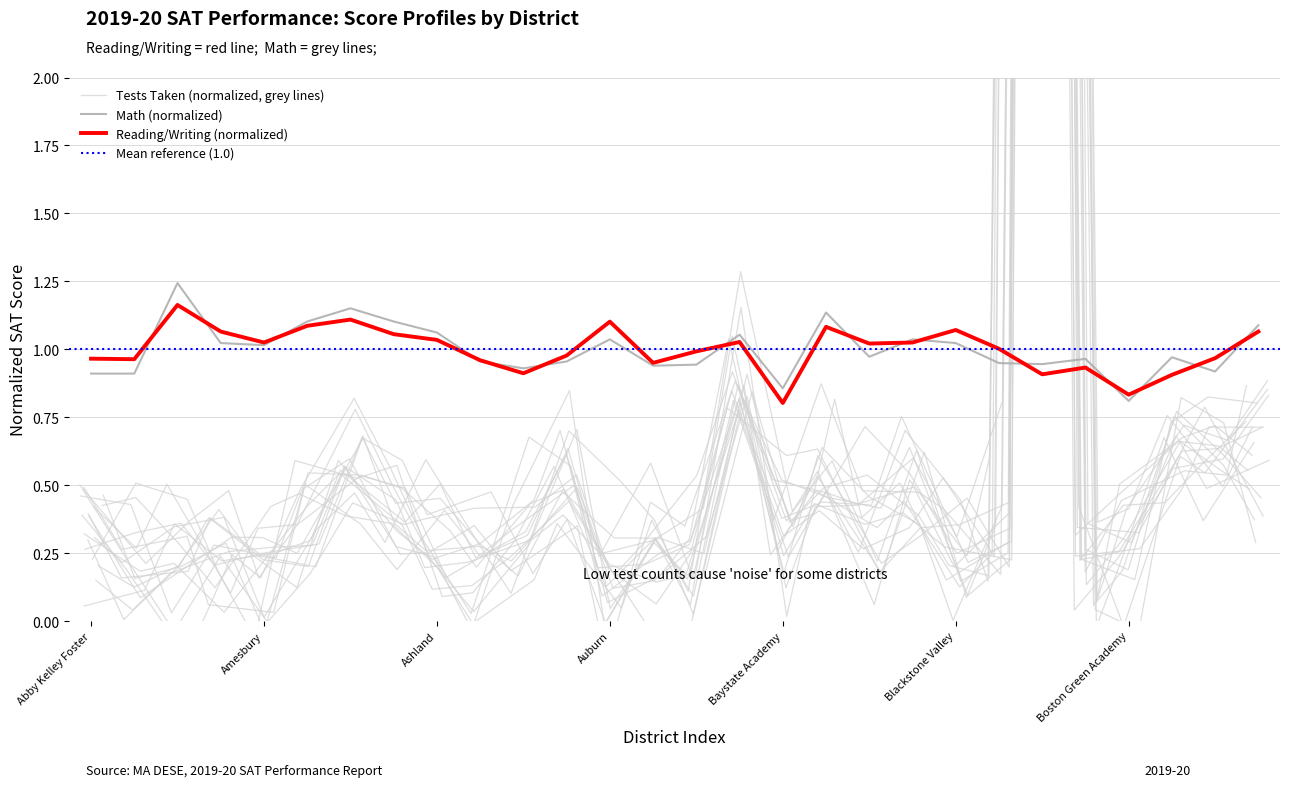

The value of Reading/Writing (normalized) at Ashland is 1.6. True or false?

False